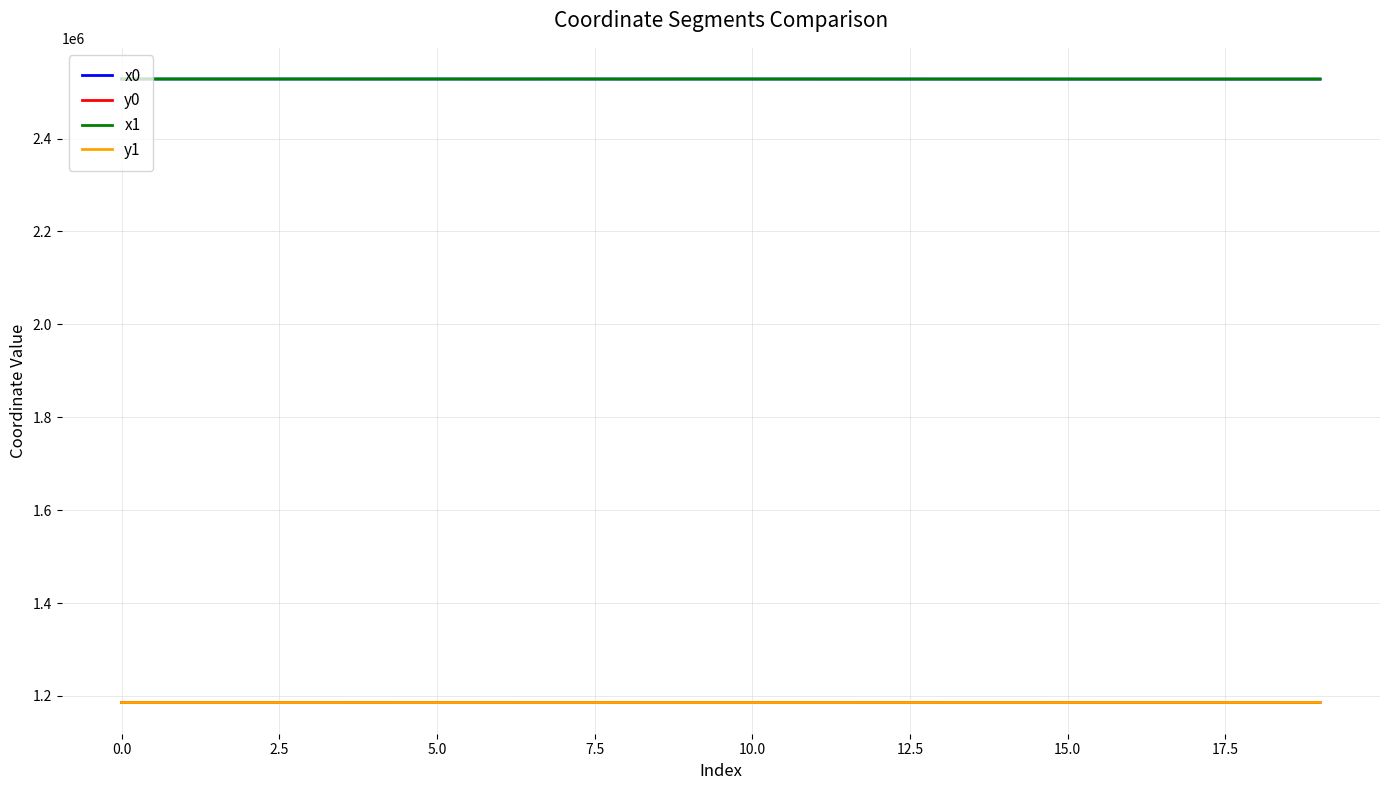

True or false: x1 and y0 intersect in this chart.

False